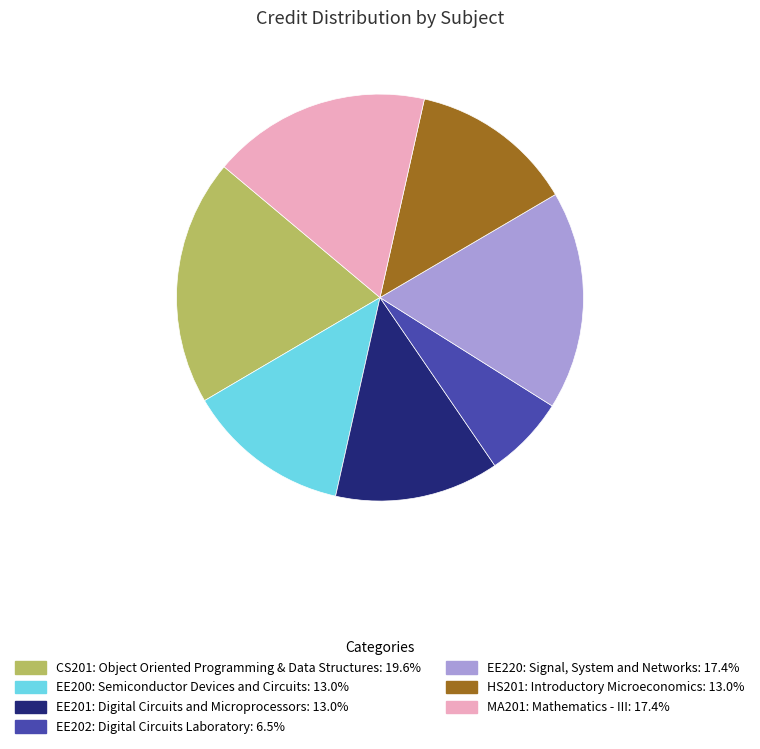

Which slice is the largest?

CS201: Object Oriented Programming & Data Structures